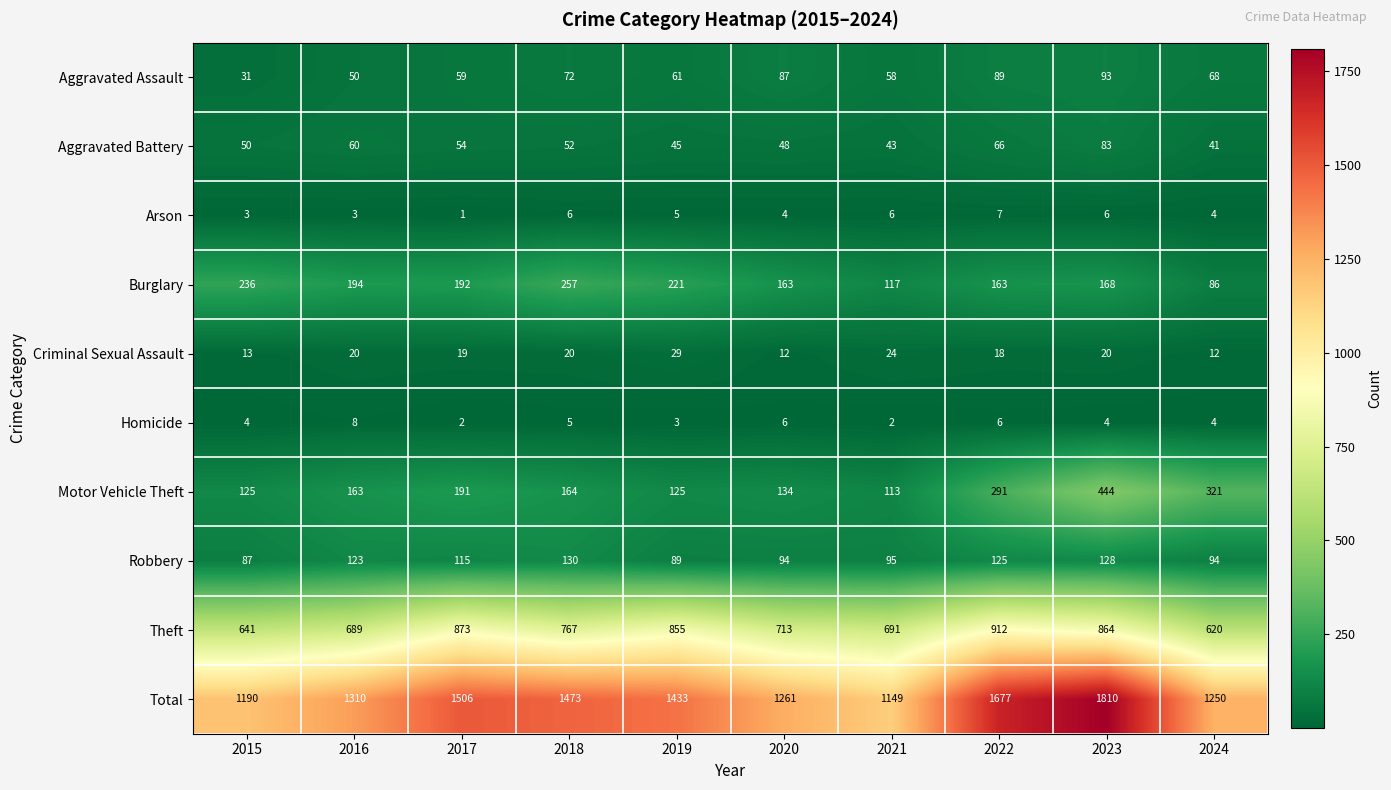

Which series has the largest range (max minus min)?

Total